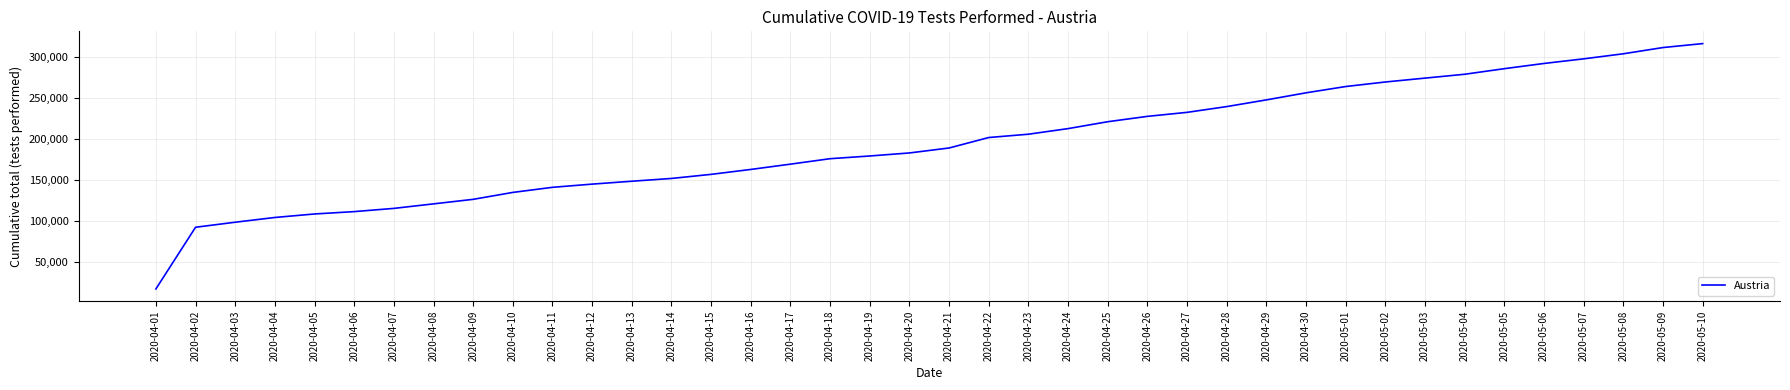

Between 2020-05-03 and 2020-04-11, which is larger?

2020-05-03